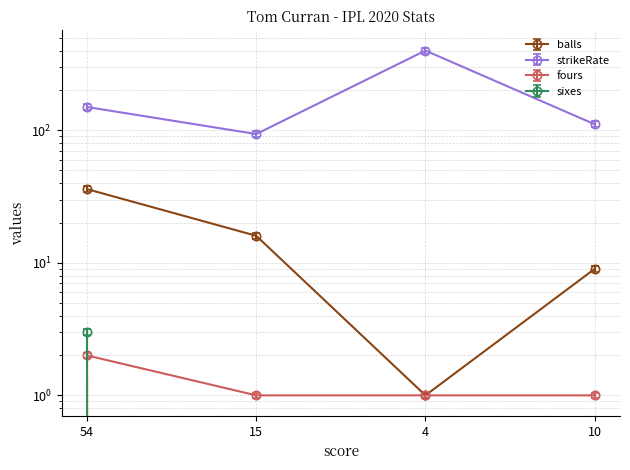

Reading right to left, extract all data points from this chart.

balls: 9.0	1.0	16.0	36.0
strikeRate: 116.7	420.0	98.4	157.5
fours: 1.0	1.0	1.0	2.0
sixes: 0.9	0.9	0.9	1.9